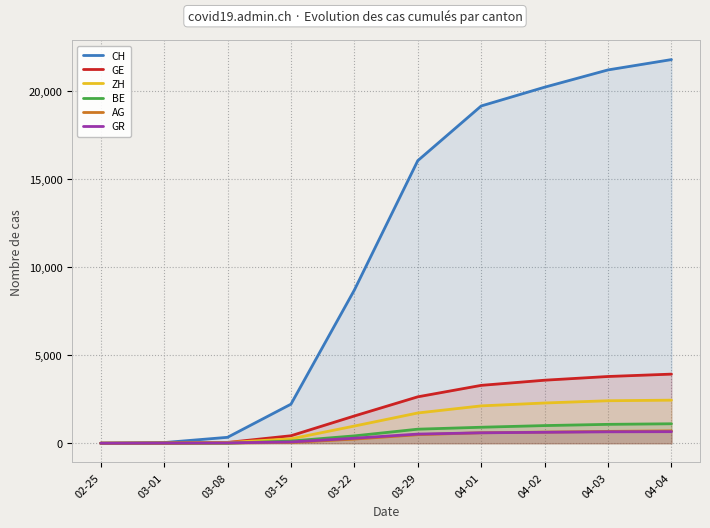

True or false: BE and GE cross at least once.

False